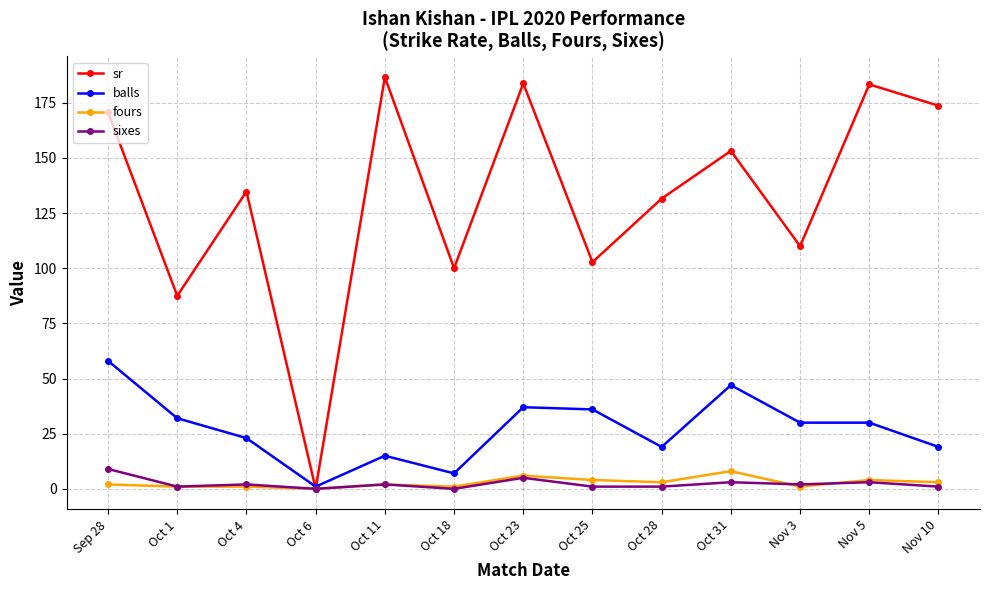

Is this an area chart (filled region under the line)?

No